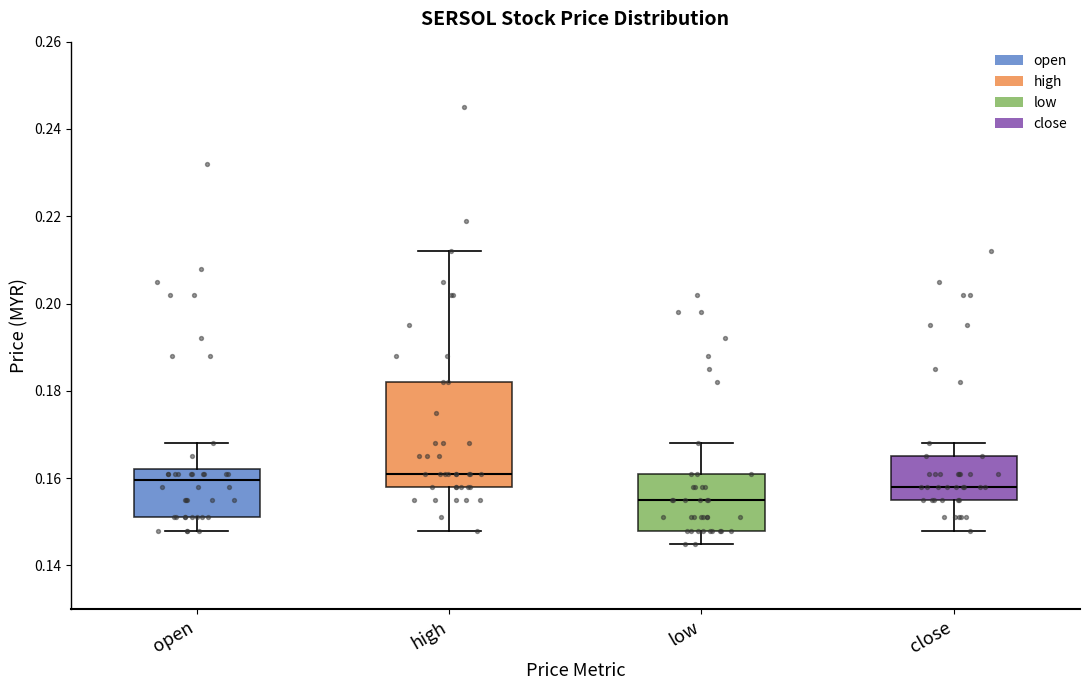

Where is the upper edge of the box for high on the y-axis? The values are not printed on the chart, so give them approximately, as read against the axis.

0.182